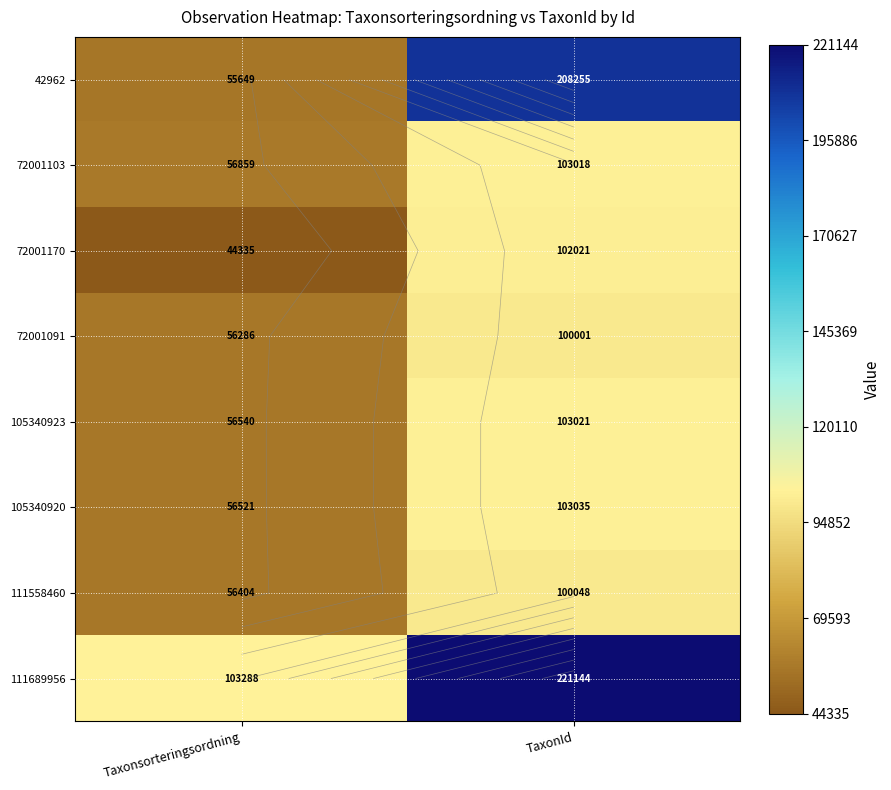

Rank the categories by 111558460 value from highest to lowest.

TaxonId, Taxonsorteringsordning